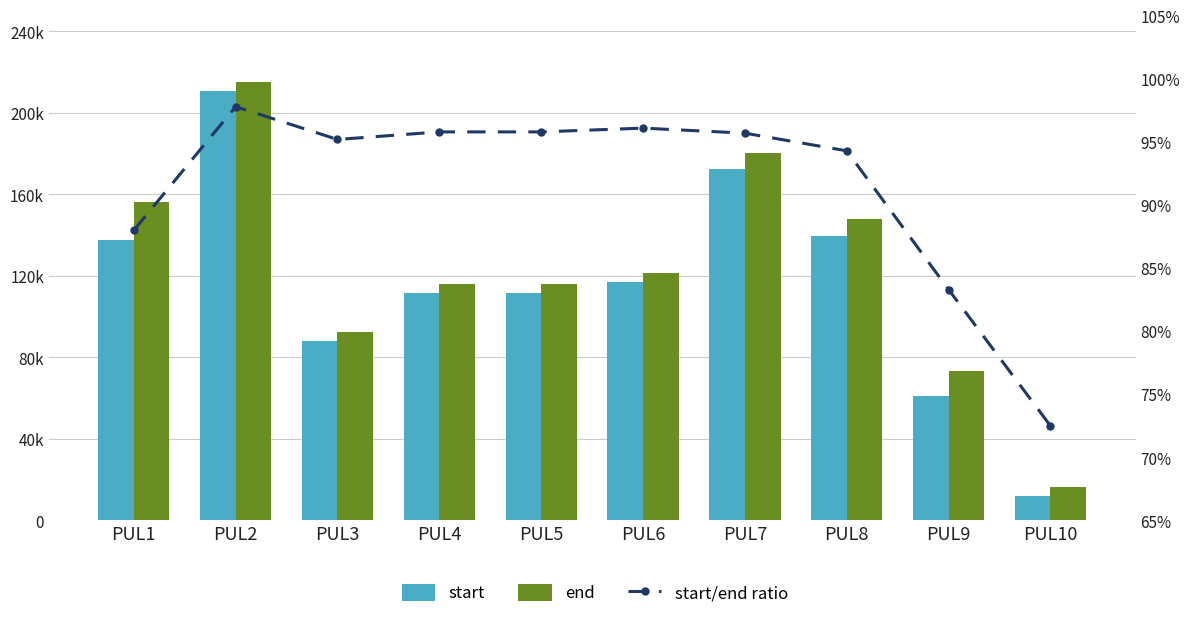

How many values in the end series are below 121585?

5